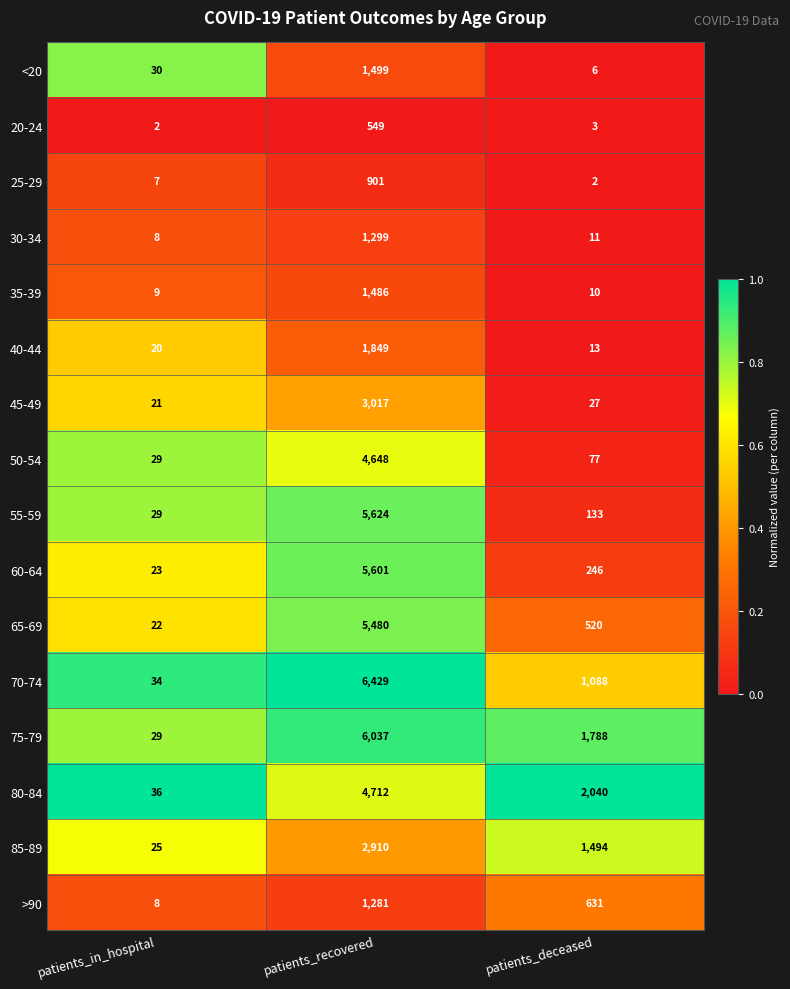

Count the >90 values in the range 8 to 1281.

3